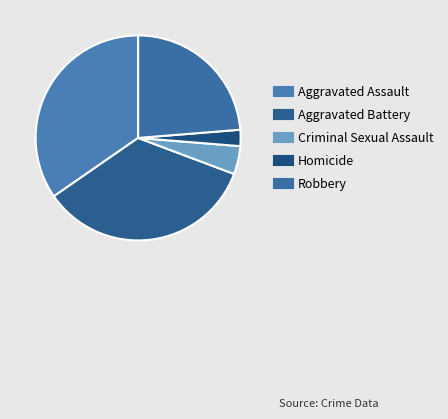

What percentage is NOT represented by Criminal Sexual Assault?

95.6%